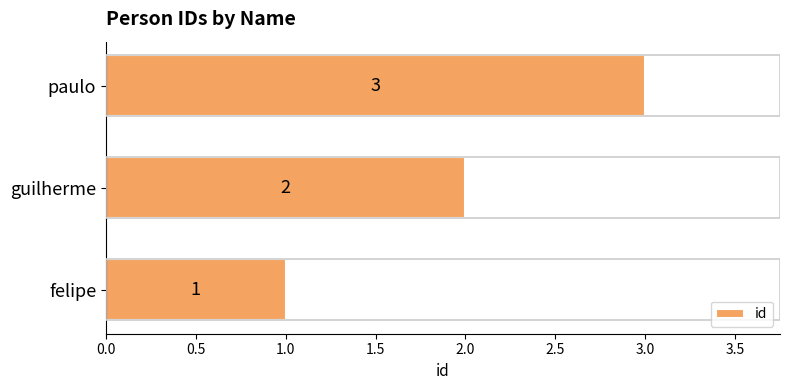

Count the values in the range 1 to 3.

3